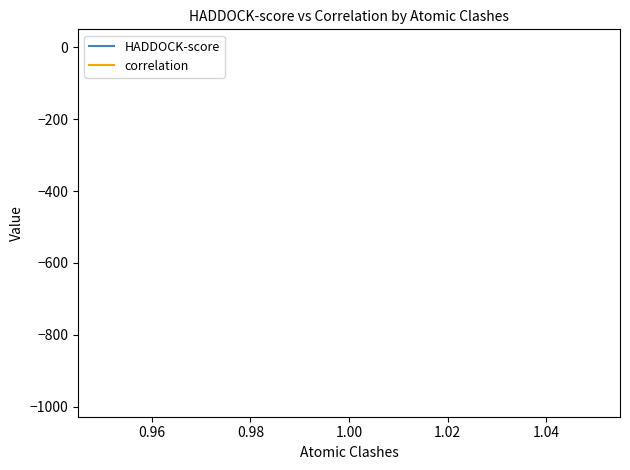

What is the highest value of the HADDOCK-score series?

-978.7